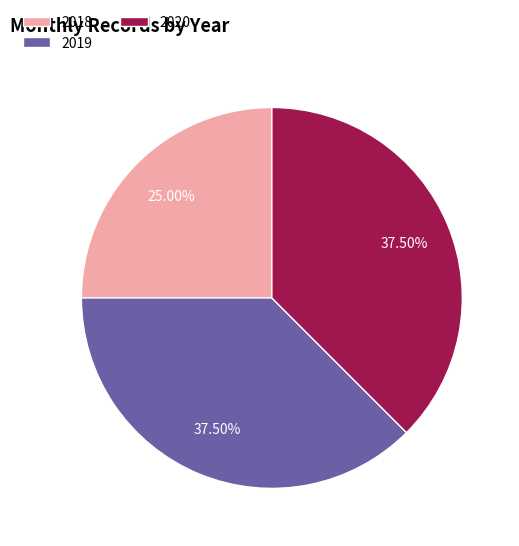

What is the ratio of the value at 2018 to the value at 2020?

0.7